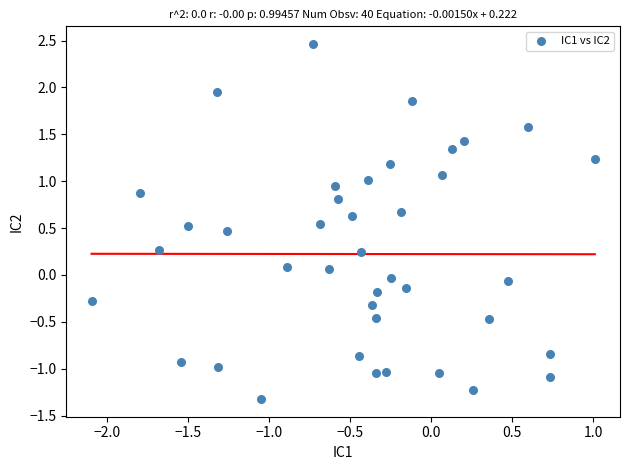

What is the range of Y values (max minus min)?

3.8